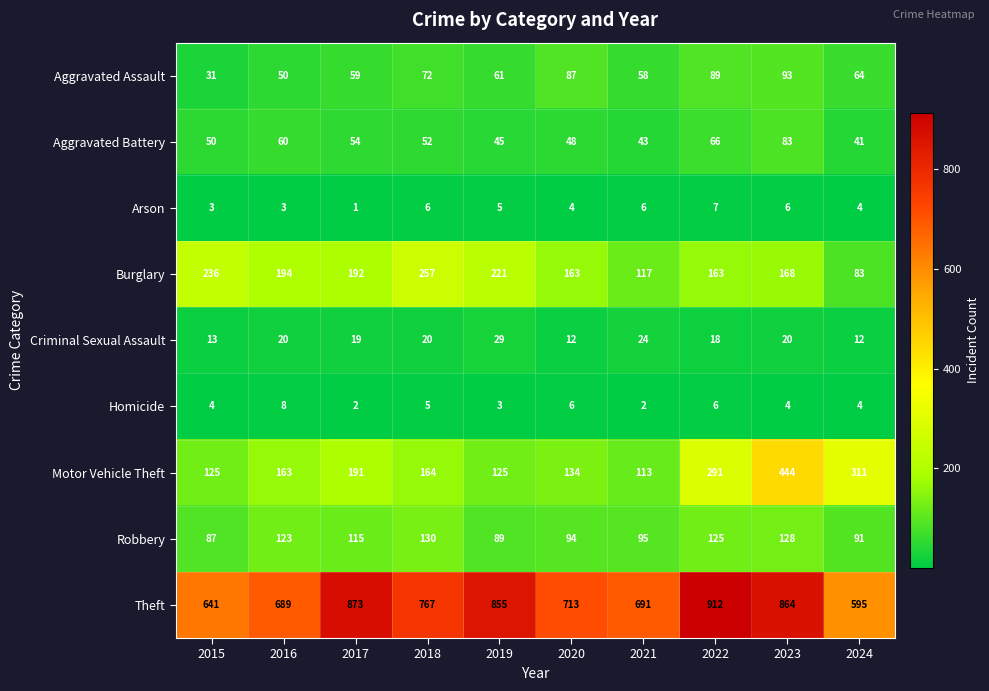

Which series has the largest range (max minus min)?

Motor Vehicle Theft